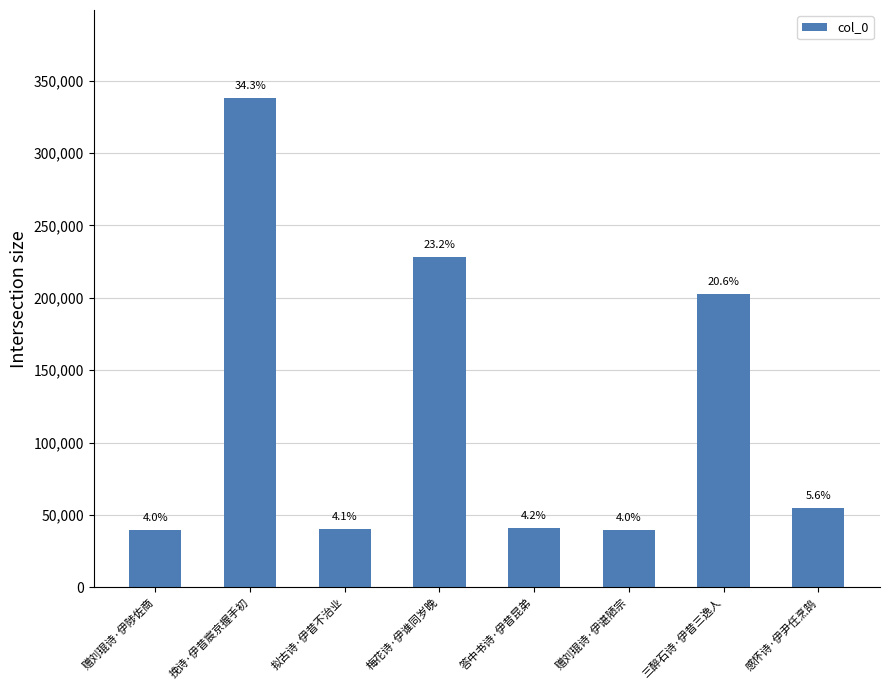

What position from the right is 赠刘琨诗·伊陟佐商?

8